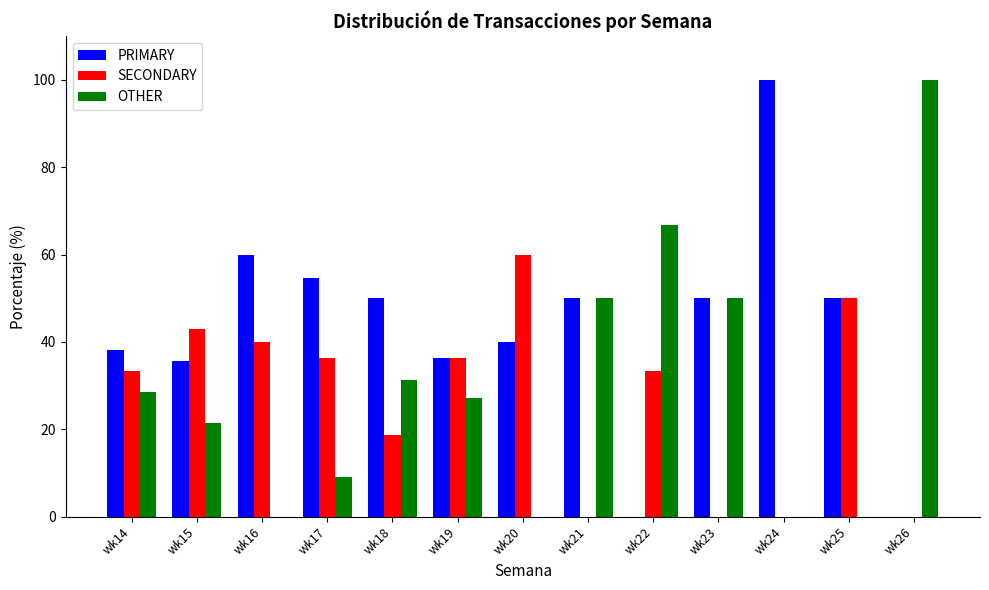

Which series changed the most between wk19 and wk21?

SECONDARY